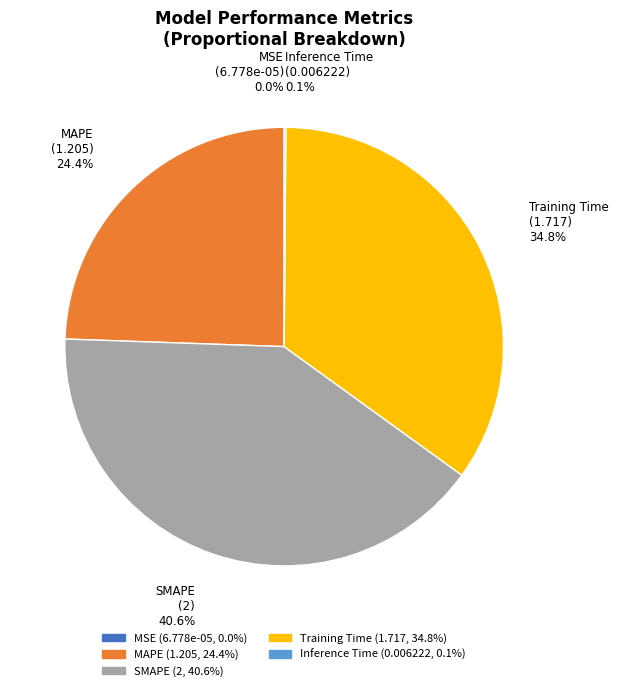

How much of the chart is everything except Training Time?

65.2%